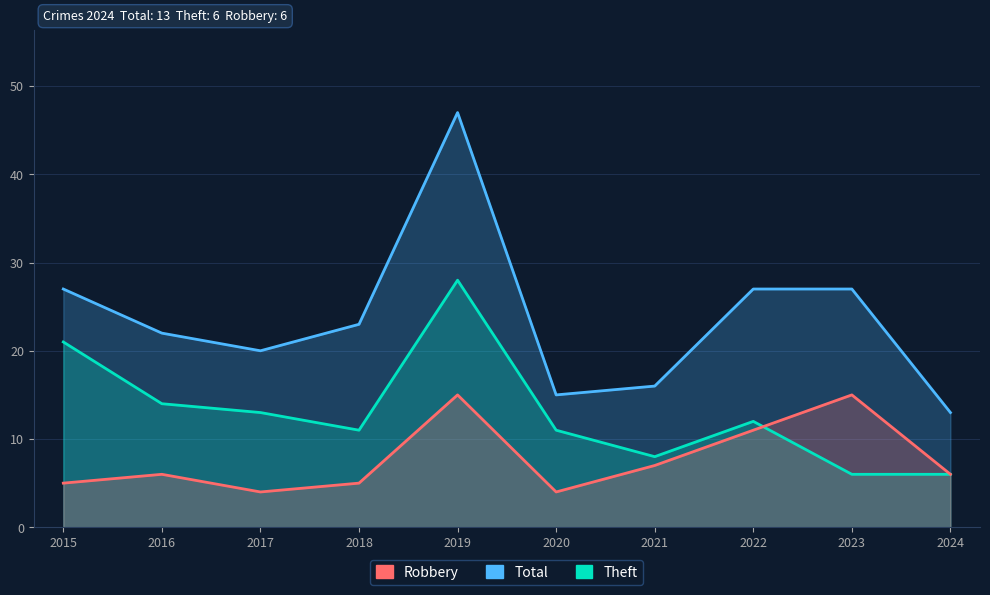

Which series changed the most between 2016 and 2024?

Total